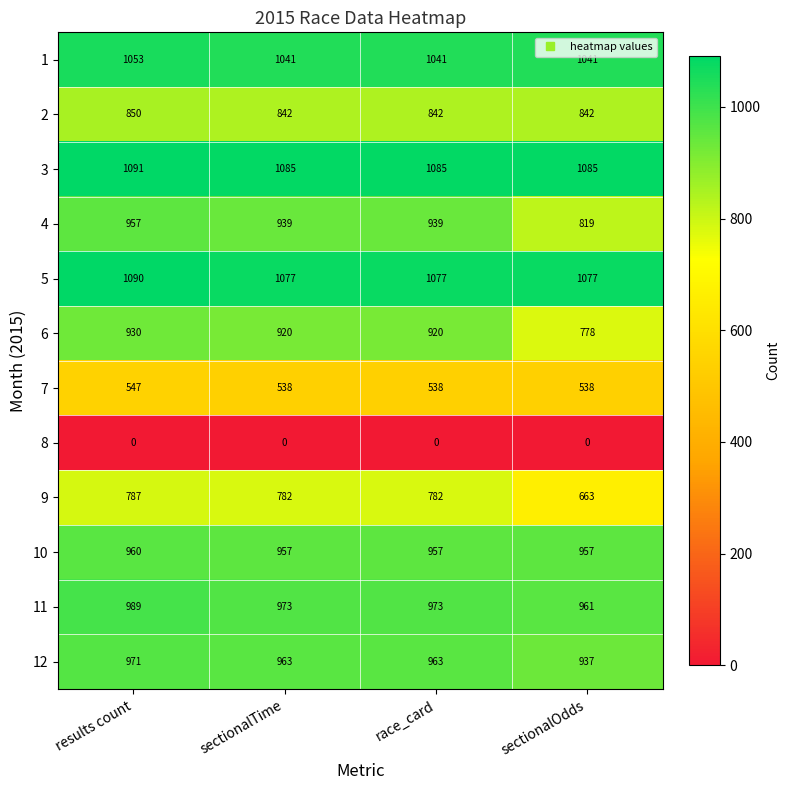

How many 11 values are between 973 and 989?

3